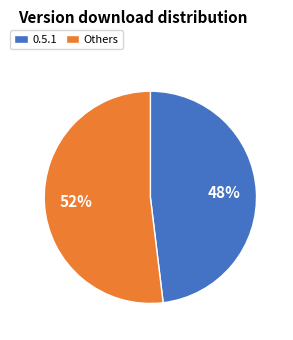

True or false: 0.5.1 accounts for 48% of the total.

True